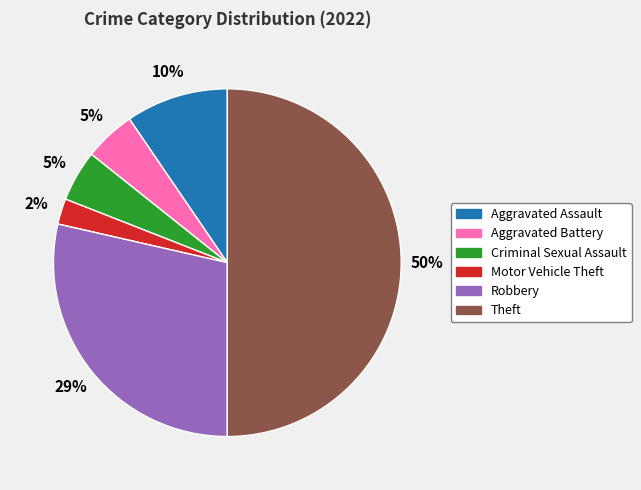

Is Aggravated Battery the majority of the pie?

No